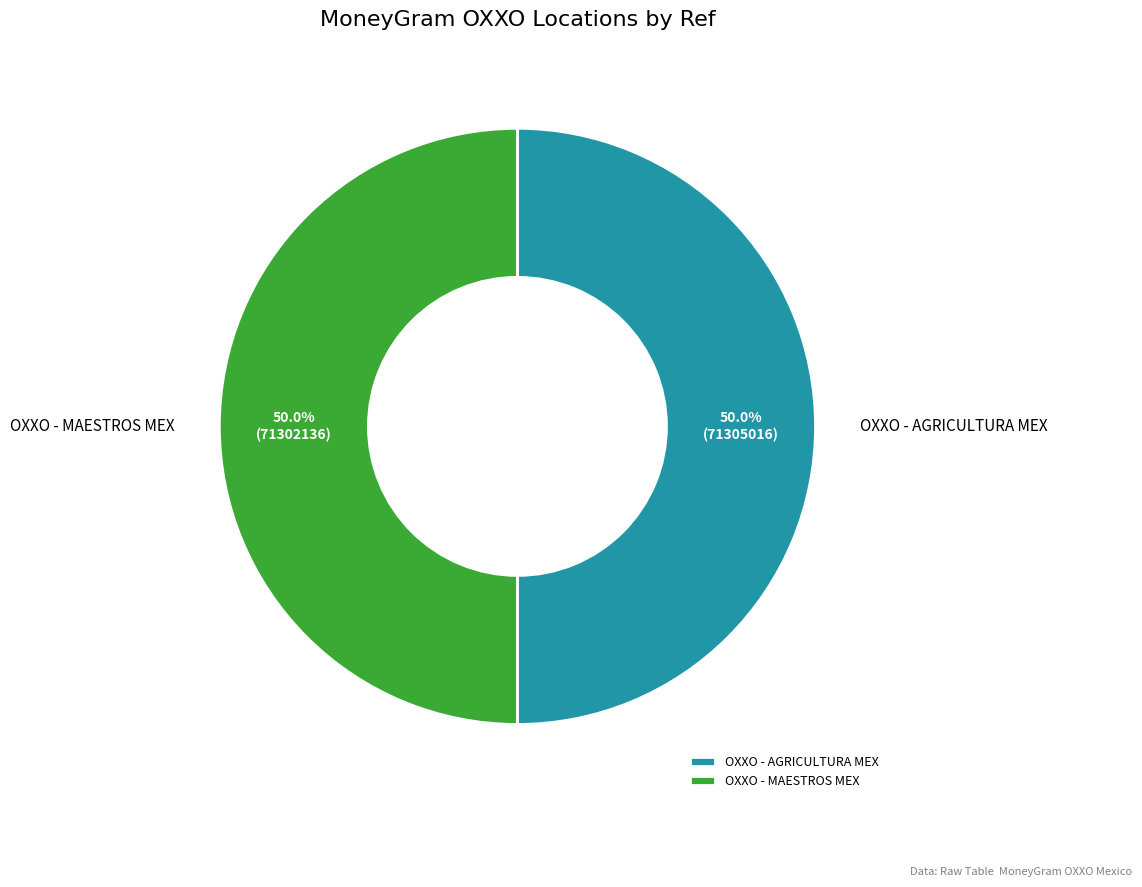

The OXXO - AGRICULTURA MEX slice represents 50% of the pie. True or false?

True